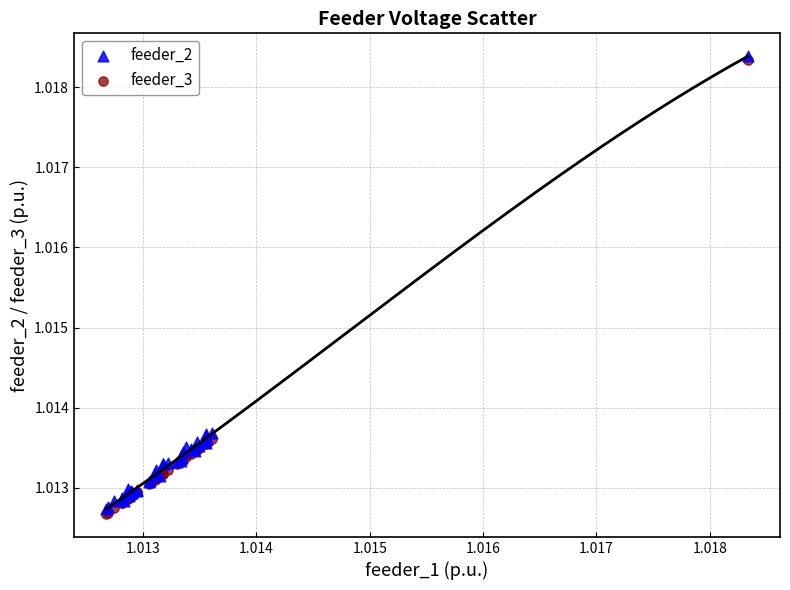

What are all the series names shown in the legend?

feeder_2, feeder_3